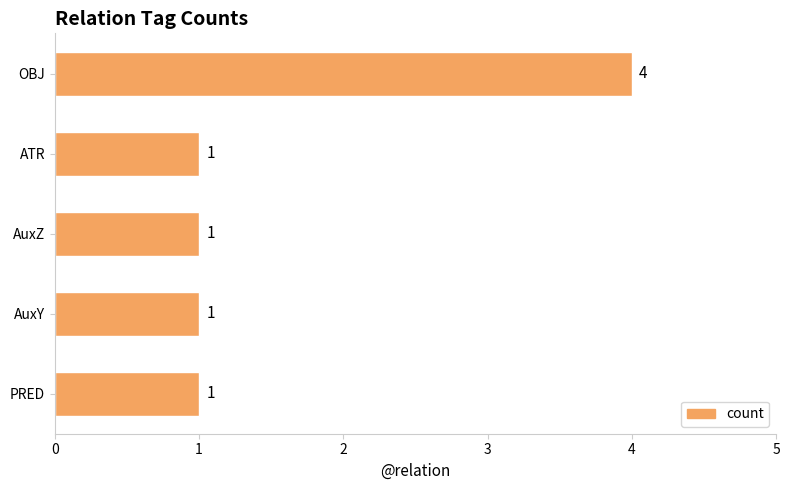

Are the bars grouped side by side (vs. stacked)?

No